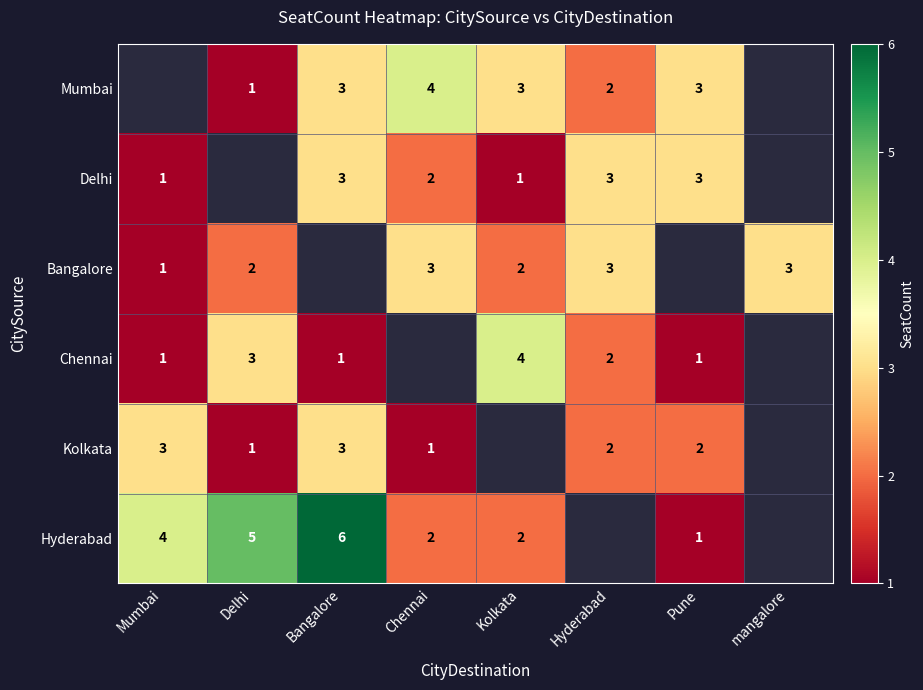

Is the value of Kolkata at Delhi greater than the value of Bangalore at Delhi?

No